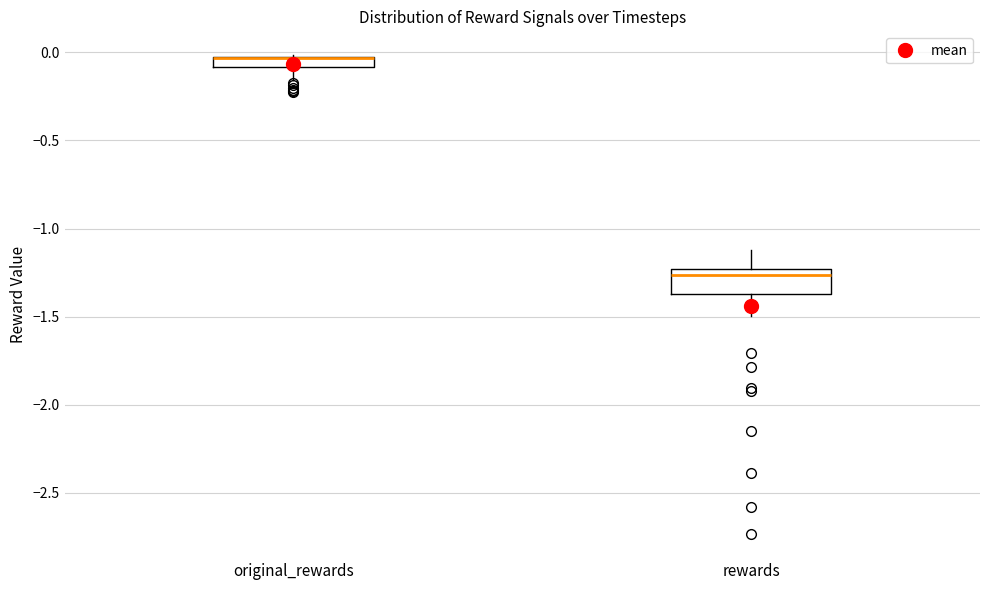

Where is the upper edge of the box for rewards on the y-axis? The values are not printed on the chart, so give them approximately, as read against the axis.

-1.25